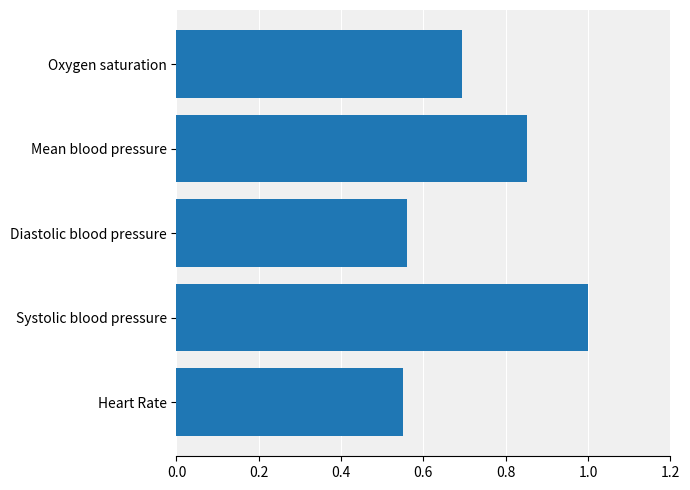

The value at Mean blood pressure is 0.4. True or false?

False